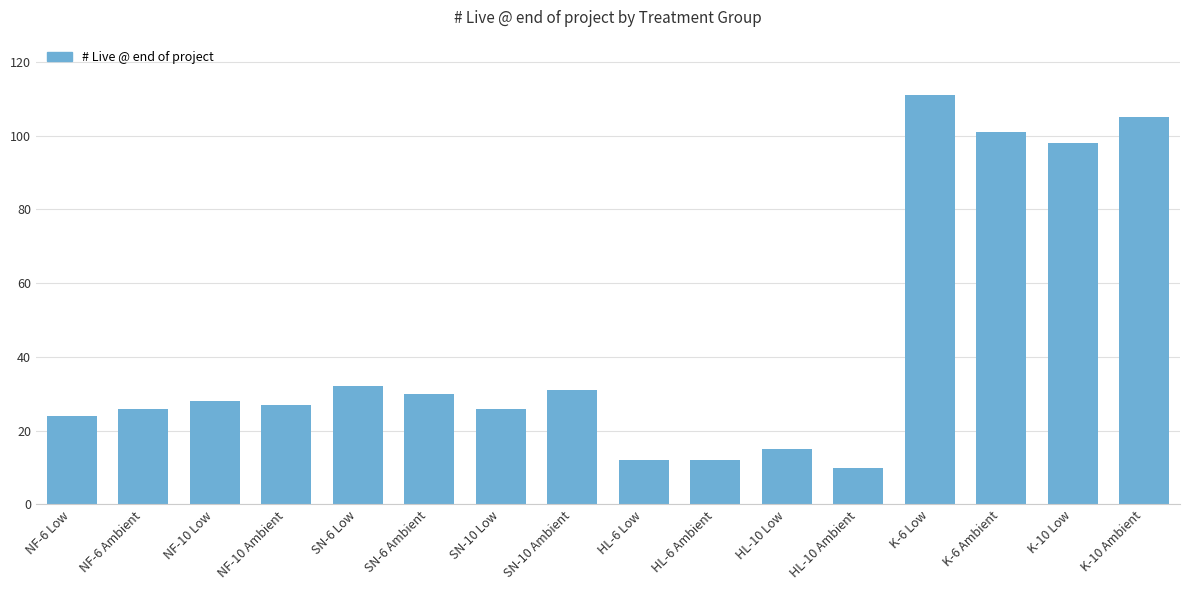

True or false: the data shows 12 at HL-6 Low.

True